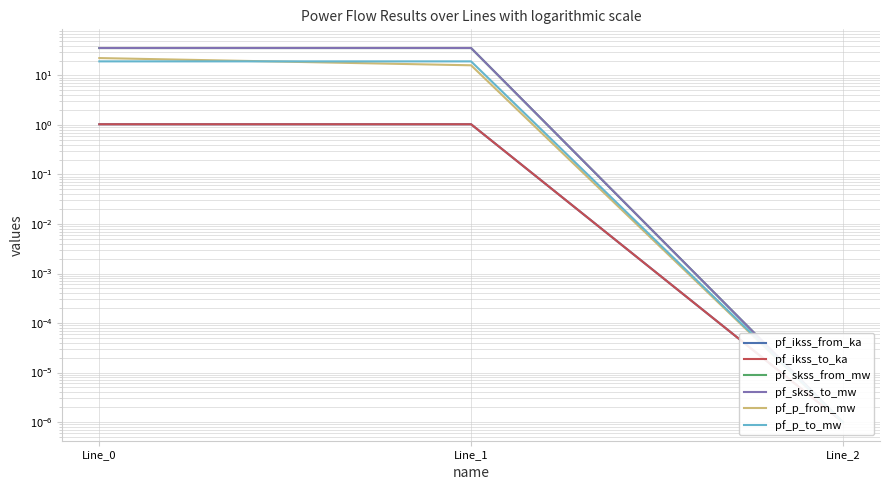

What is the total value across all series at Line_0?

115.5